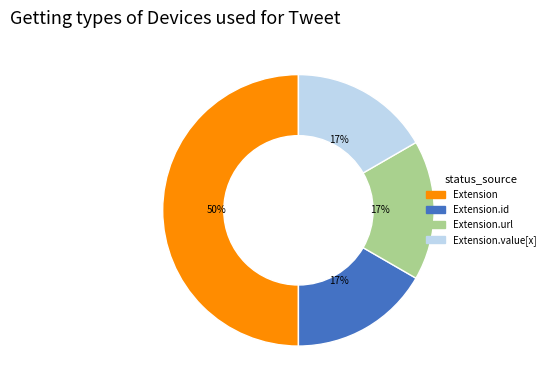

To the nearest percent, what is the difference between the largest and smallest slice percentages?

33%